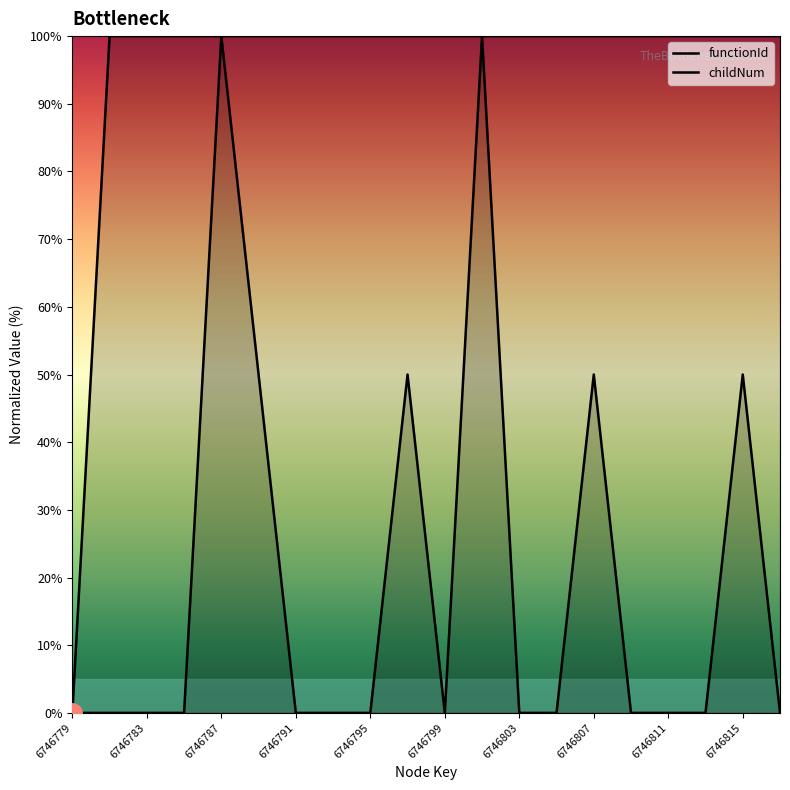

What is the value of the functionId point at the 2nd from the left?

100